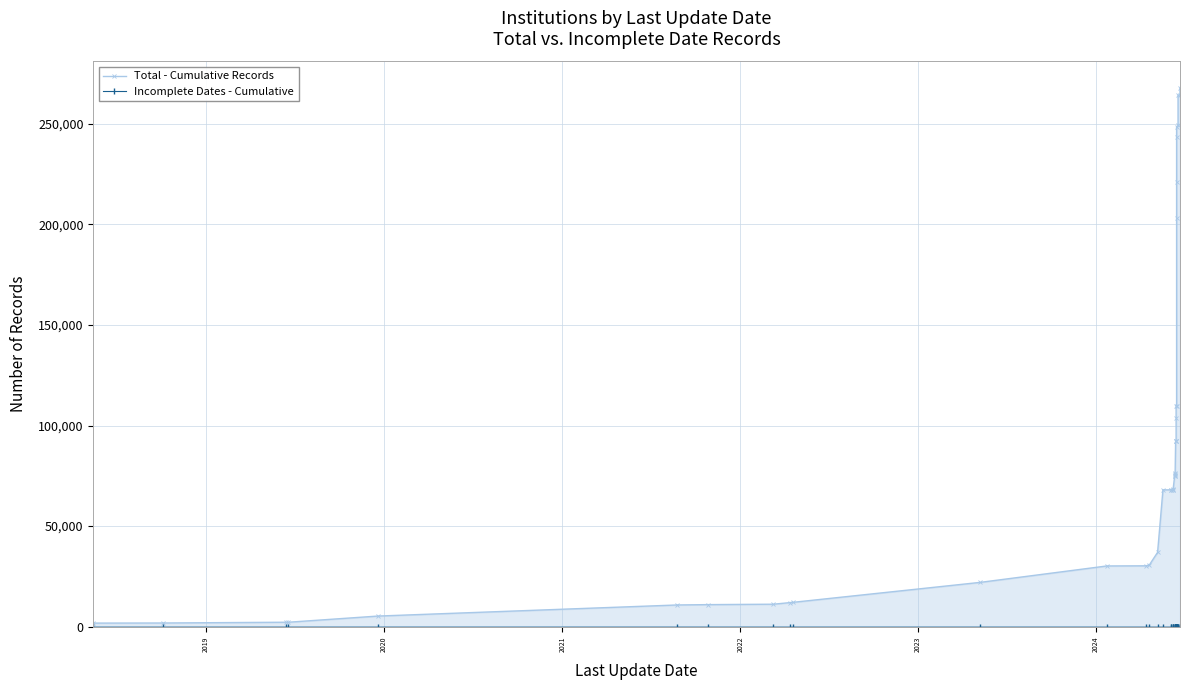

Count the number of data series in this chart.

2